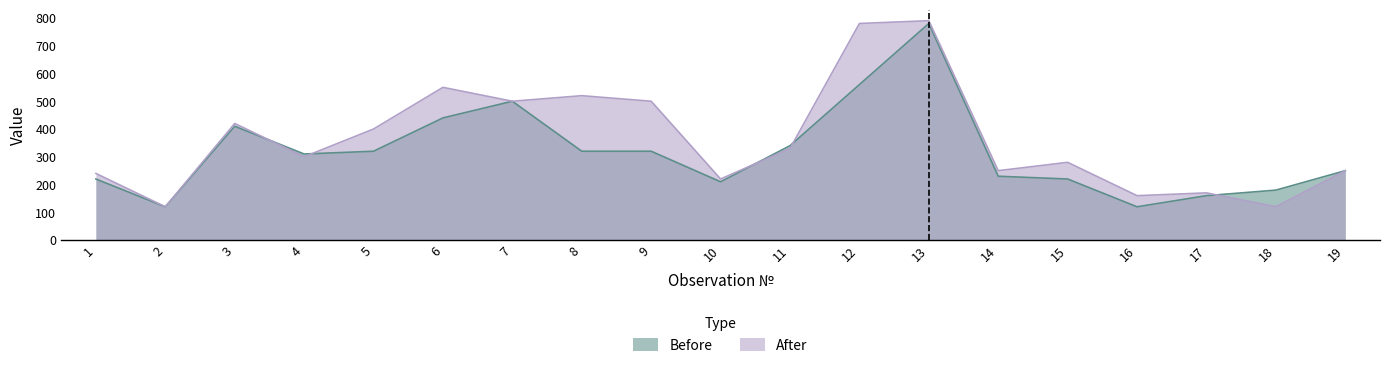

Does the chart display data point markers on the line(s)?

No